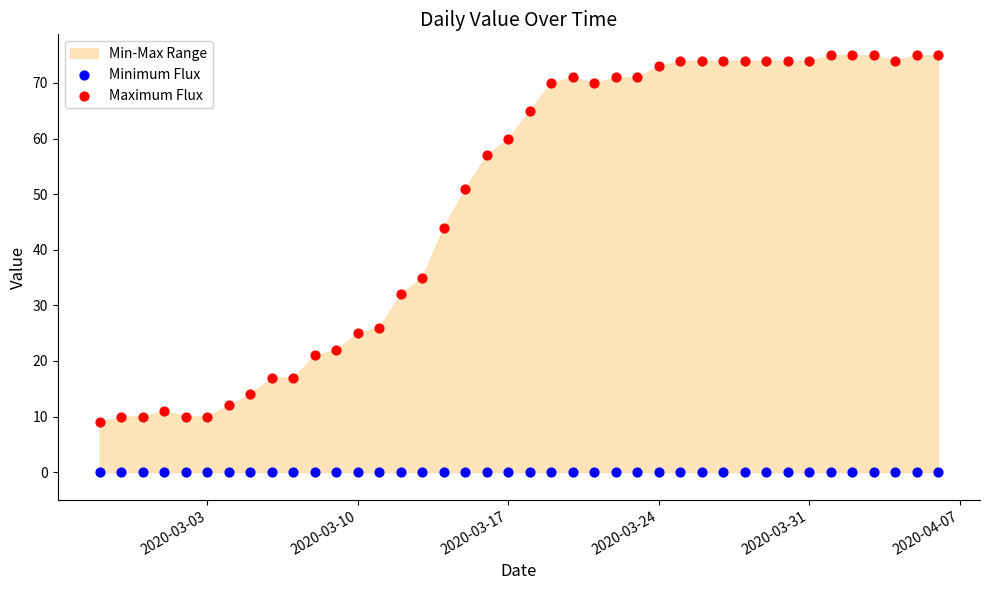

Which series reaches the minimum Y coordinate?

Minimum Flux